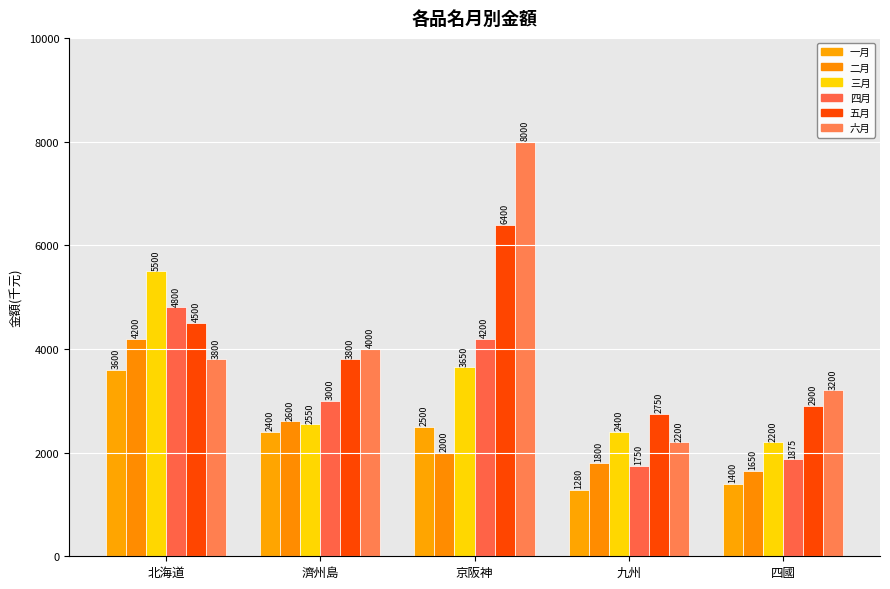

Is the value of 四月 at 北海道 greater than the value of 五月 at 濟州島?

Yes